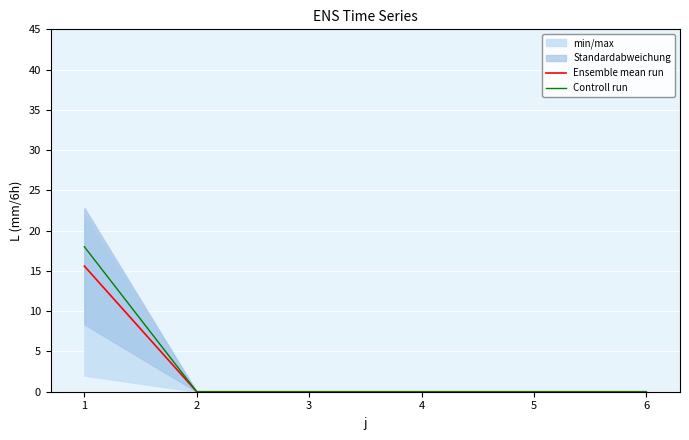

True or false: Controll run and Ensemble mean run intersect in this chart.

False